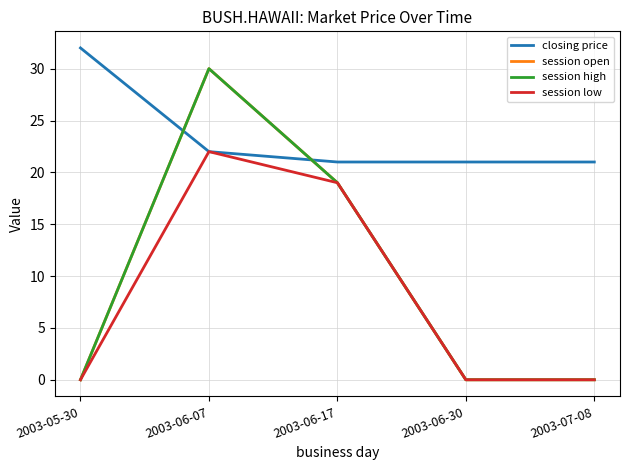

True or false: session open and session high intersect in this chart.

False